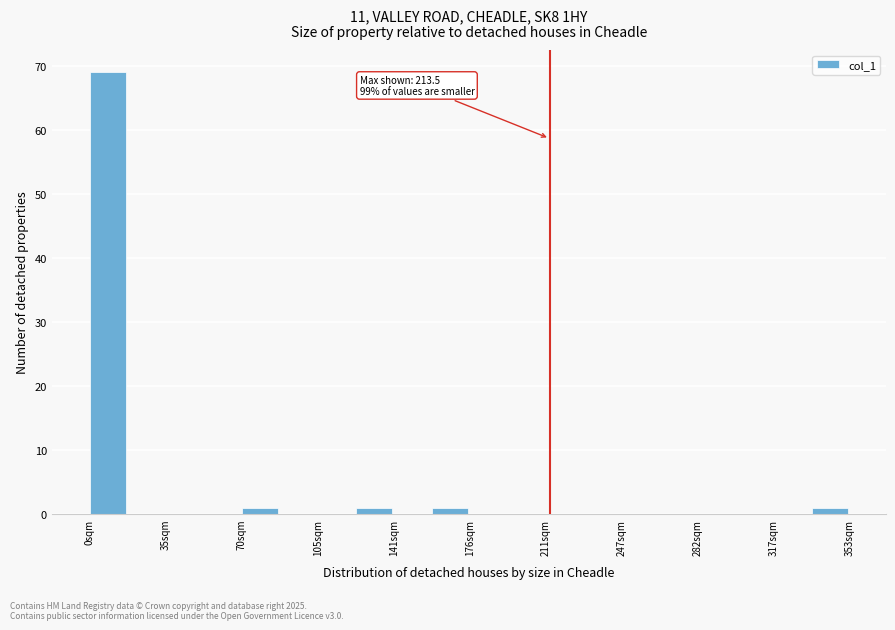

Around what value on the x-axis is the tallest bar? Give the approximate position of its centre, as read against the axis.

10